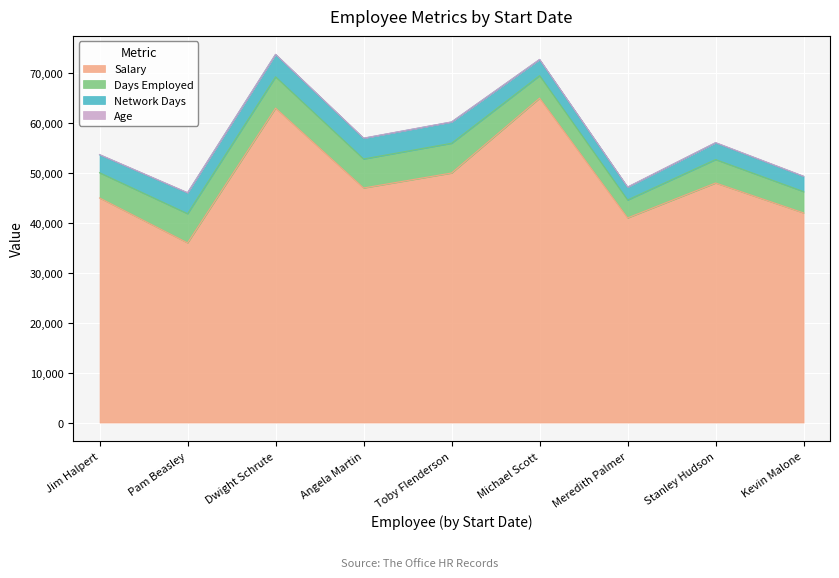

Does the chart display data point markers on the line(s)?

No